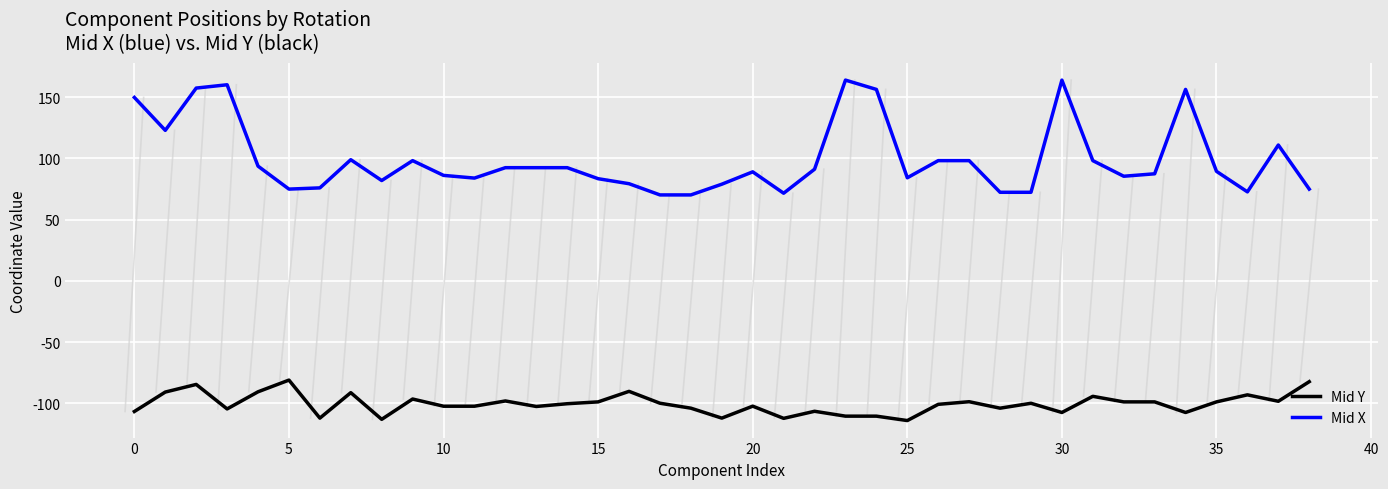

What are all the series names shown in the legend?

Mid Y, Mid X